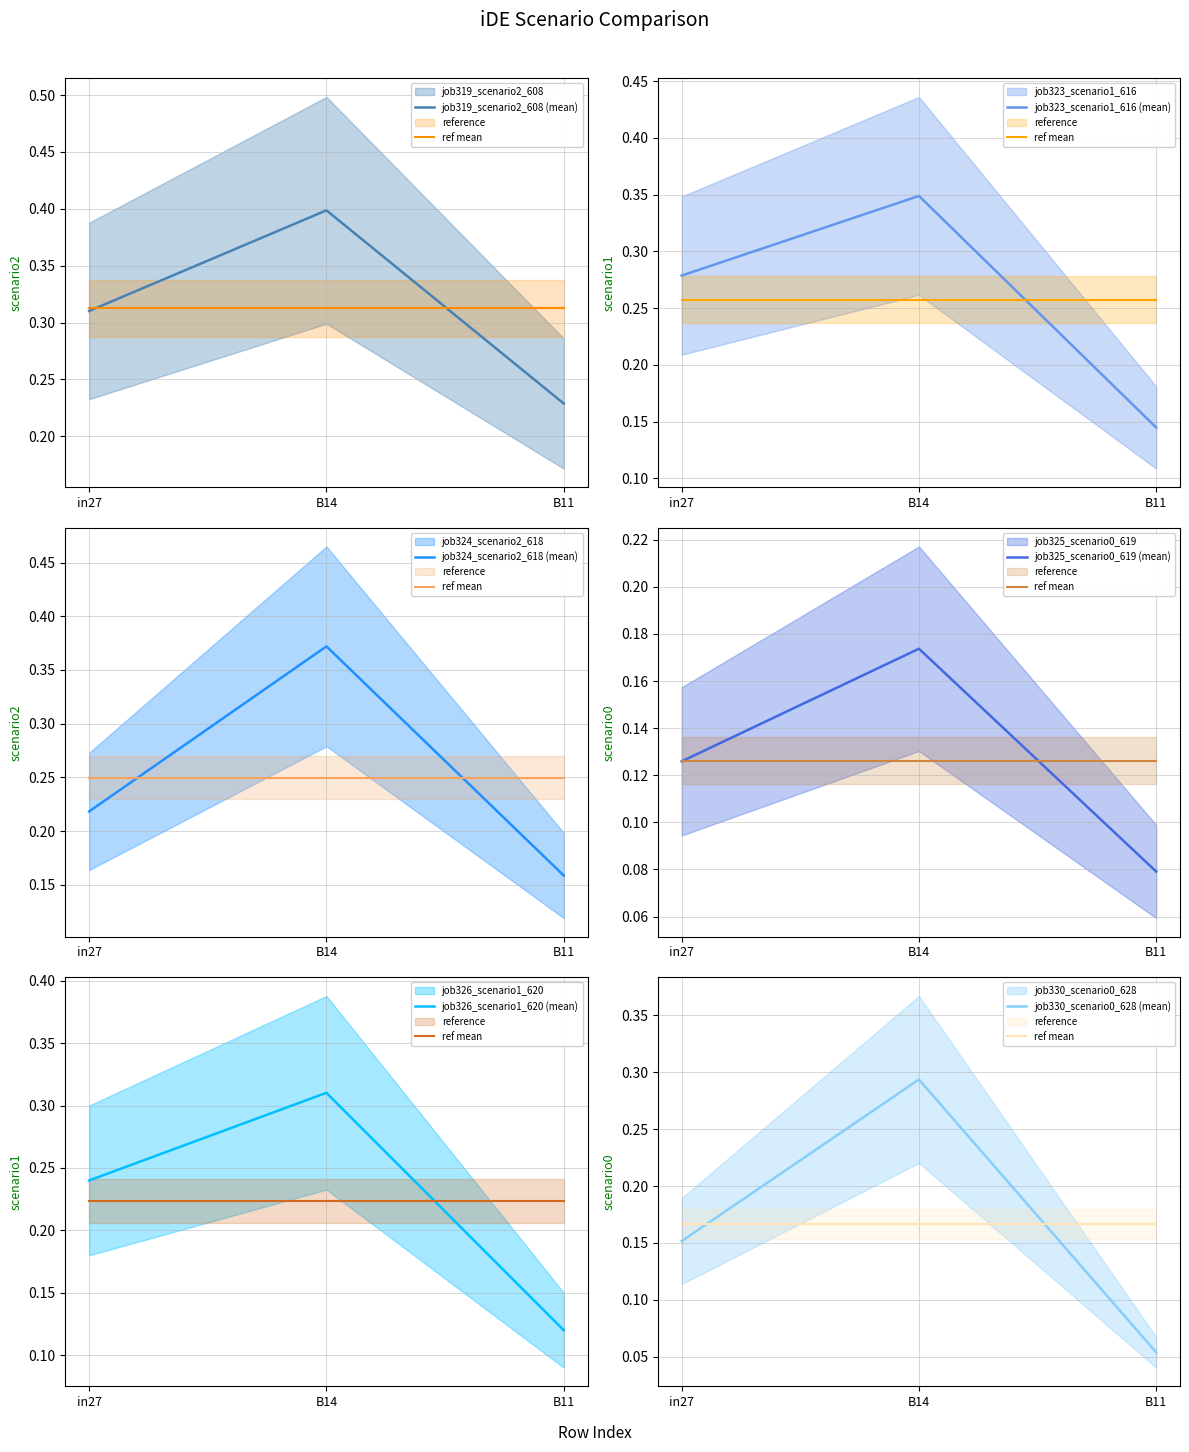

At how many categories does at least one series exceed 0?

3